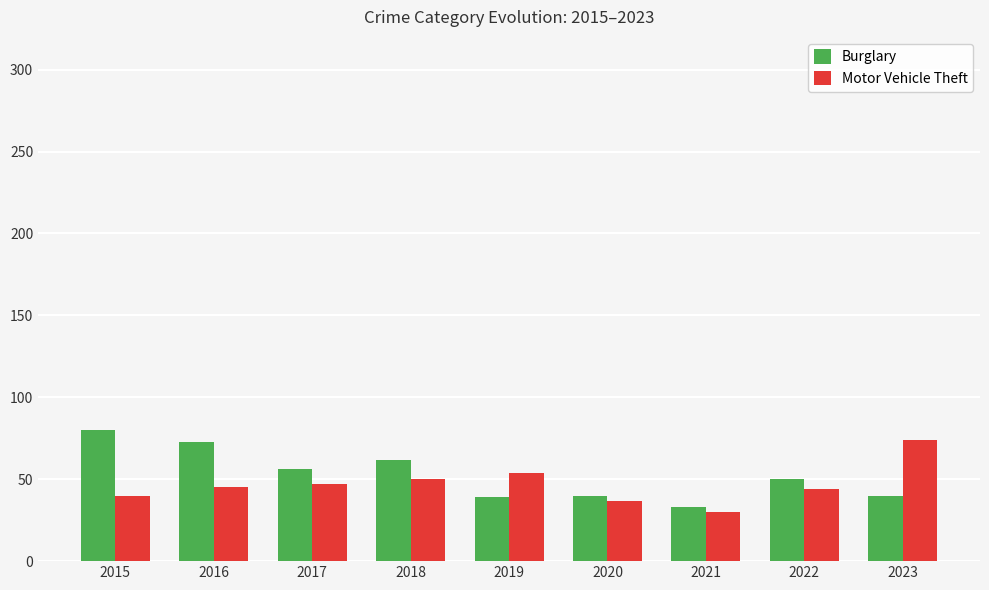

What value does the Motor Vehicle Theft series have at 2020?

37